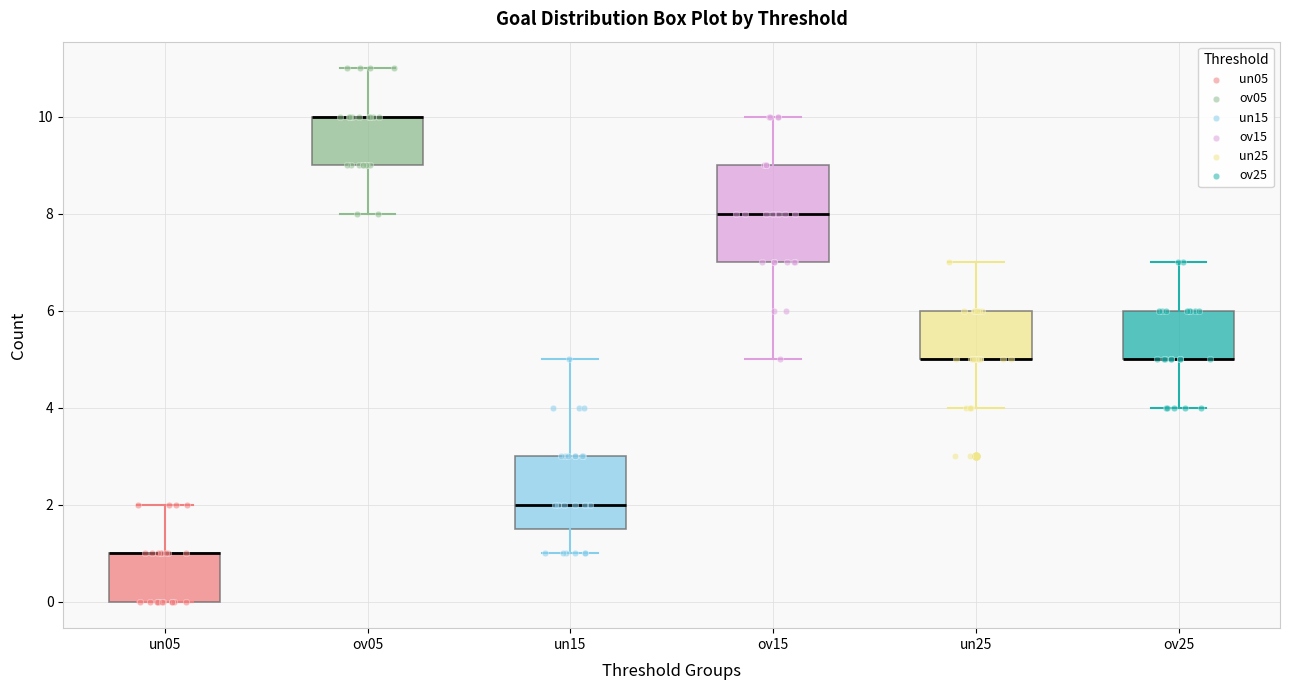

Reading left to right, transcribe this box plot: for each box, give where its median line is, the range the box spans, and where its two whiskers end, as read against the y-axis. The values are not printed on the chart, so give them approximately, as read against the axis.

un05: median 1.0 (drawn on the box's upper edge), box 0.0 to 1.0, whiskers 0.0 to 2.0
ov05: median 10.0 (drawn on the box's upper edge), box 9.0 to 10.0, whiskers 8.0 to 11.0
un15: median 2.0, box 1.6 to 3.0, whiskers 1.0 to 5.0
ov15: median 8.0, box 7.0 to 9.0, whiskers 5.0 to 10.0
un25: median 5.0 (drawn on the box's lower edge), box 5.0 to 6.0, whiskers 4.0 to 7.0
ov25: median 5.0 (drawn on the box's lower edge), box 5.0 to 6.0, whiskers 4.0 to 7.0